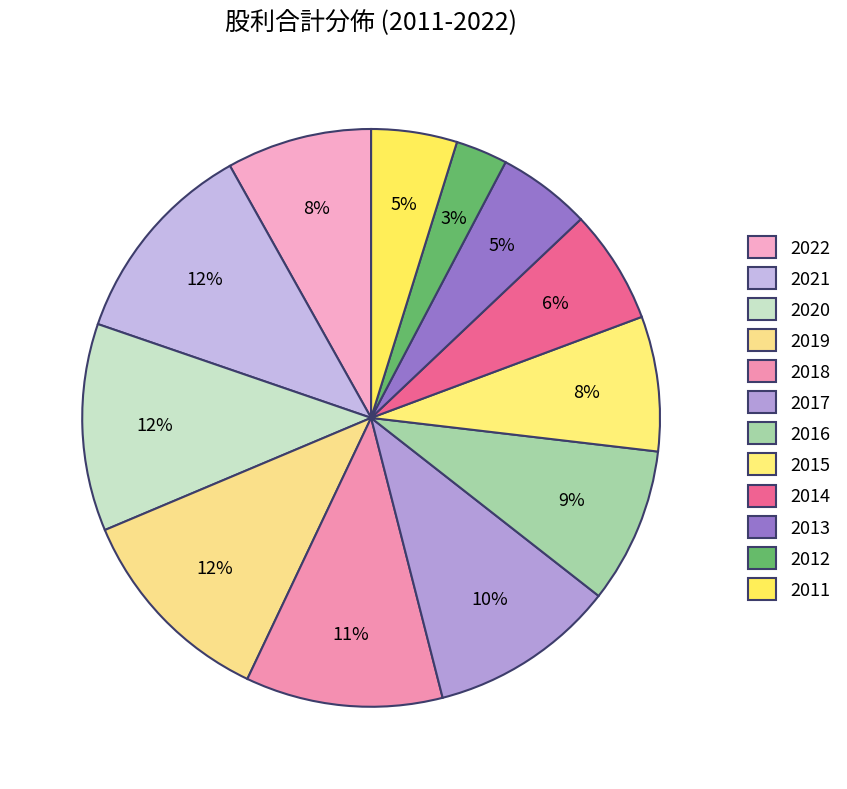

Is there a majority slice in this chart?

No